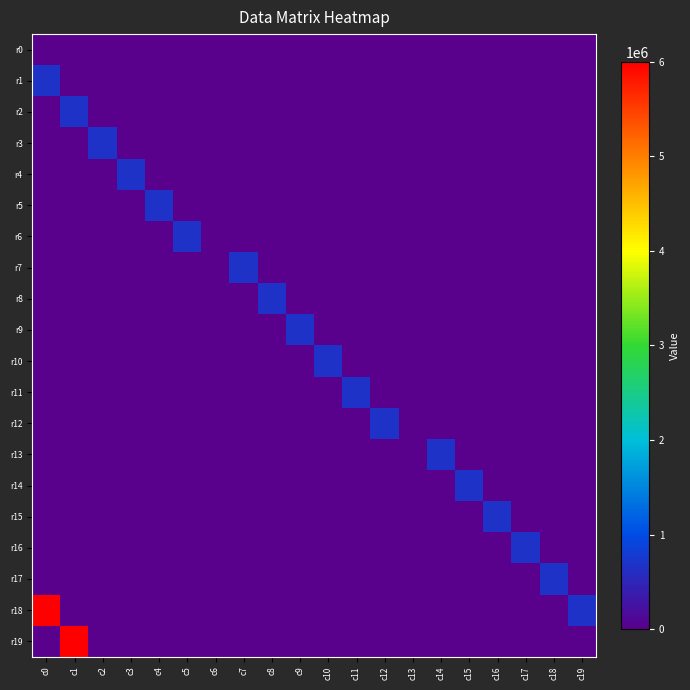

At how many categories does at least one series exceed 1368530?

2